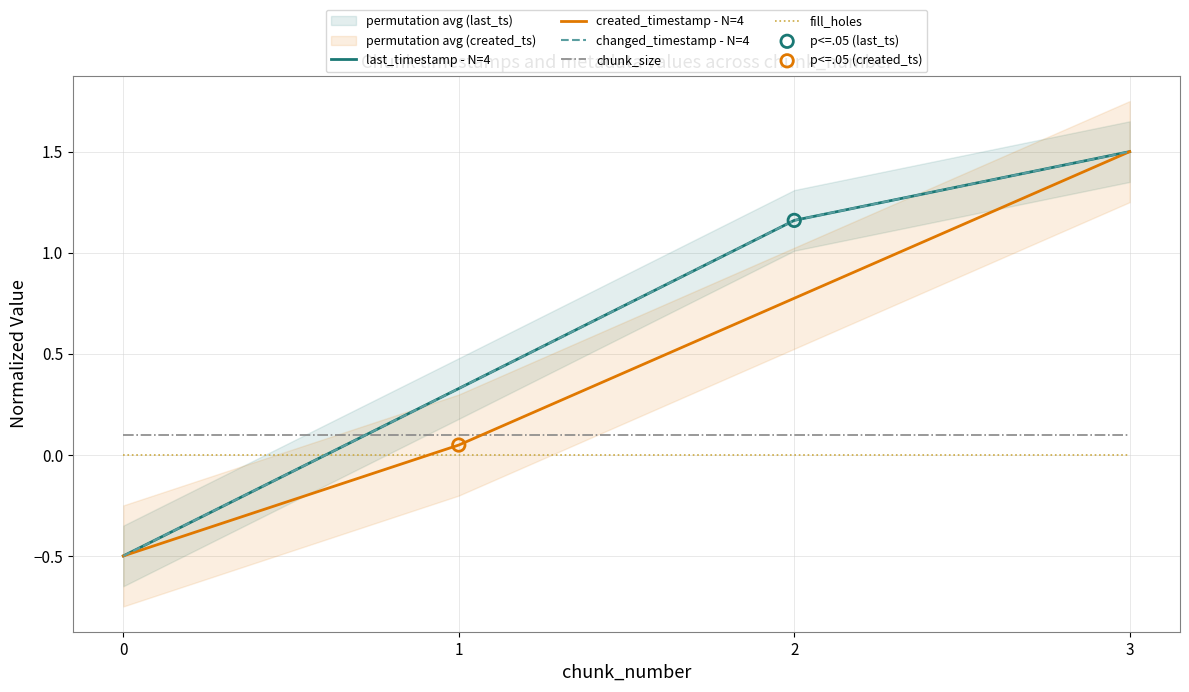

Which series contains the lowest Y value?

last_timestamp - N=4